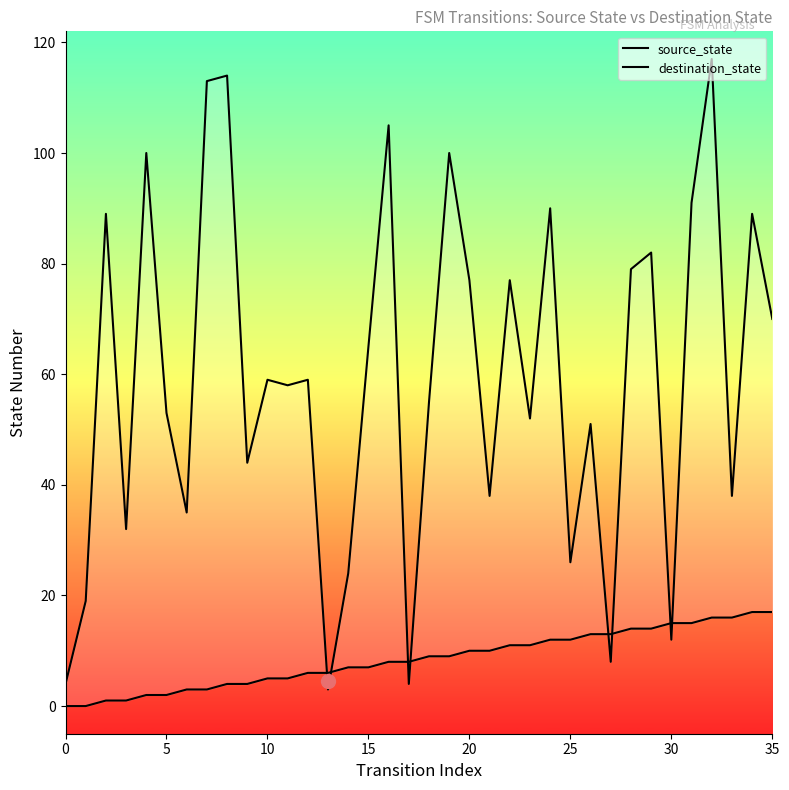

The value of destination_state at 20 is 77. True or false?

True